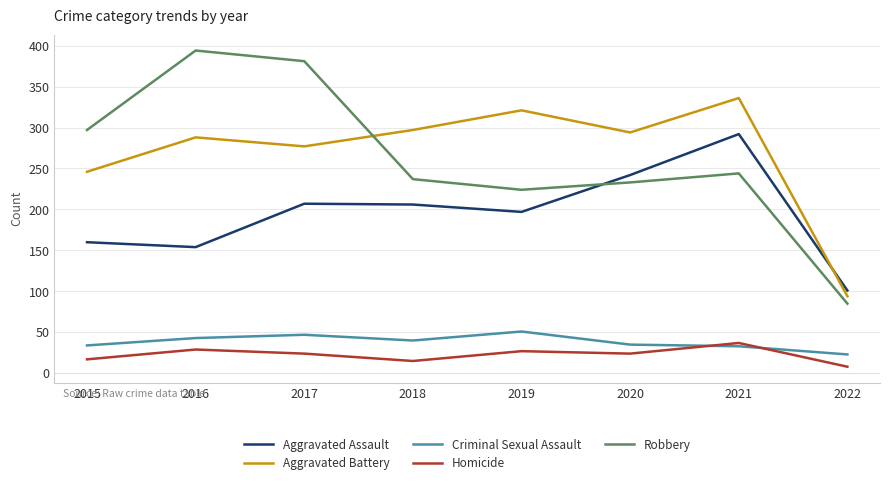

What is the difference between the highest and lowest values at 2022?

93